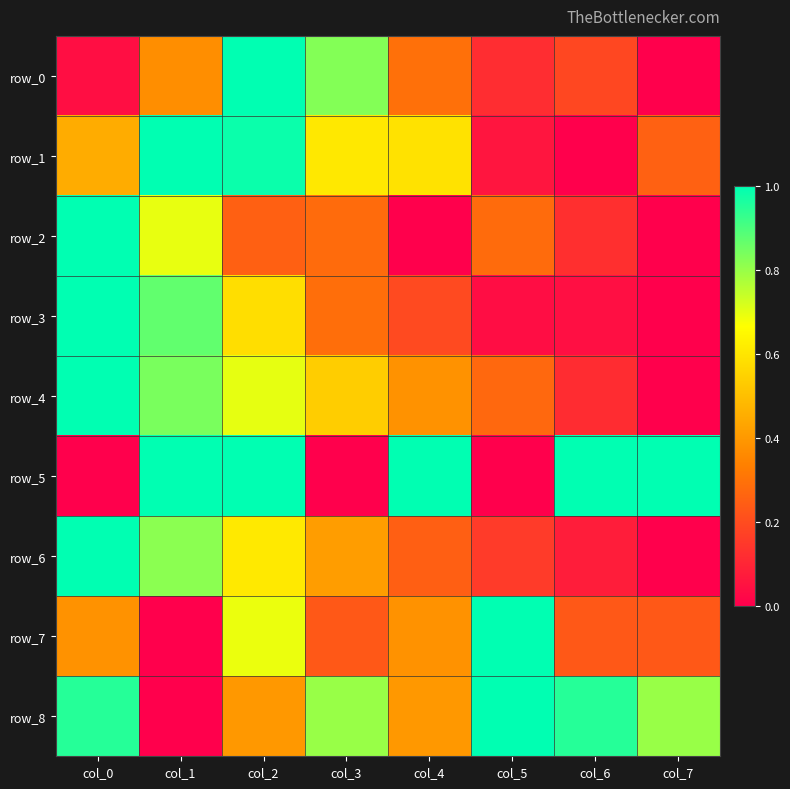

Which series has the largest total across all categories?

row_8